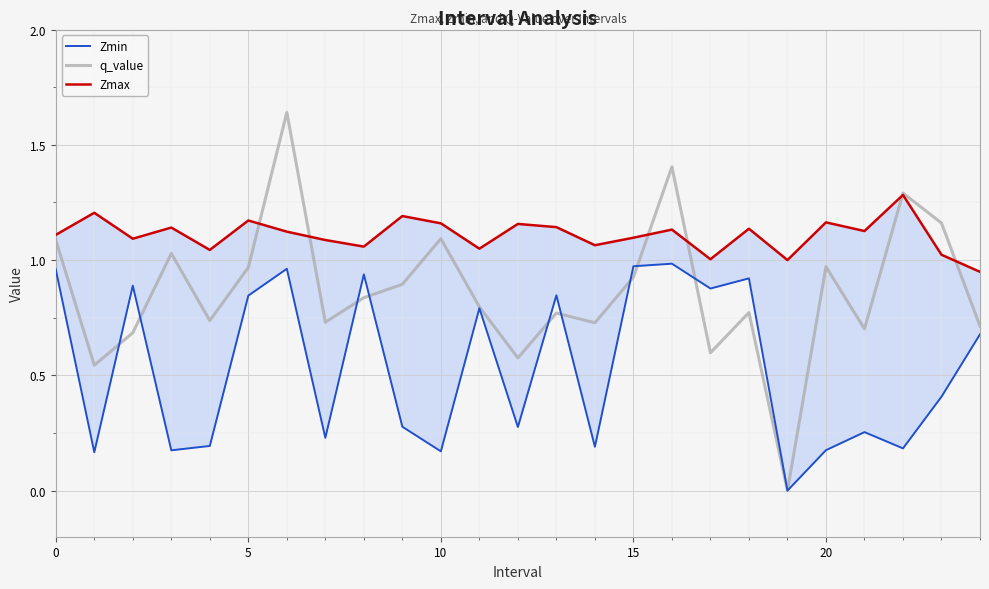

Which category has the lowest value in the Zmin series?

19